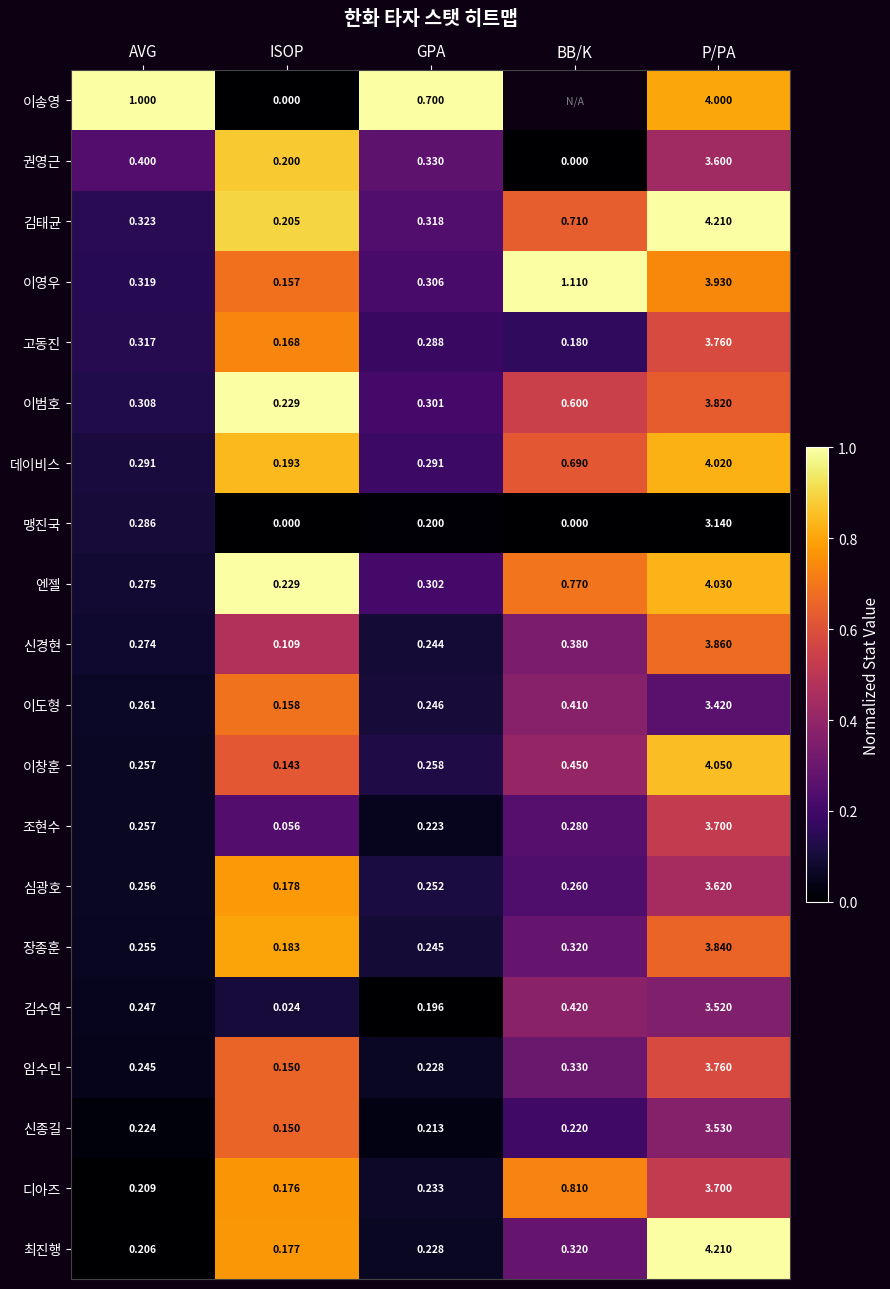

At which label does 신종길 reach its minimum?

ISOP